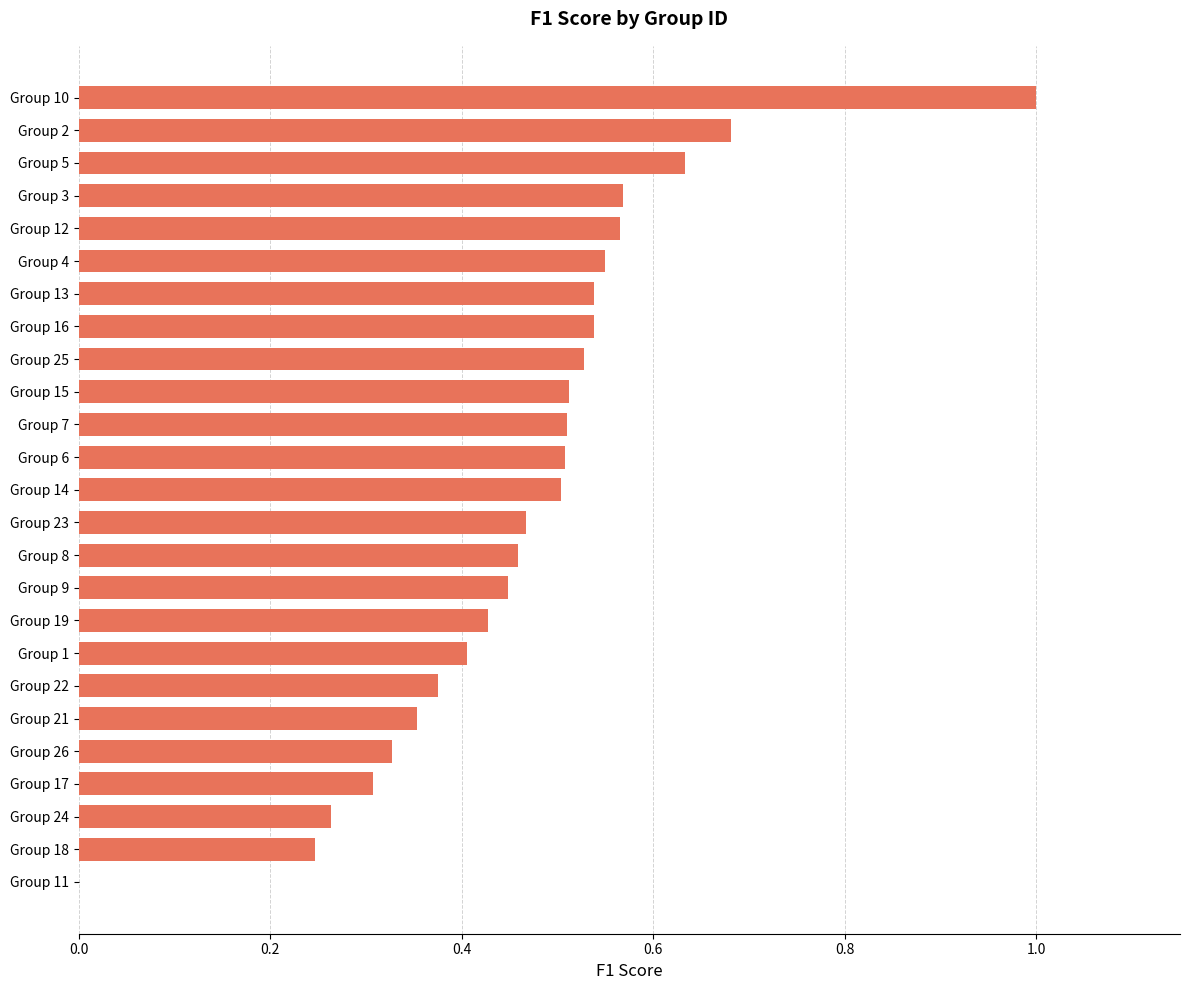

Count the values in the range 0 to 1.

25